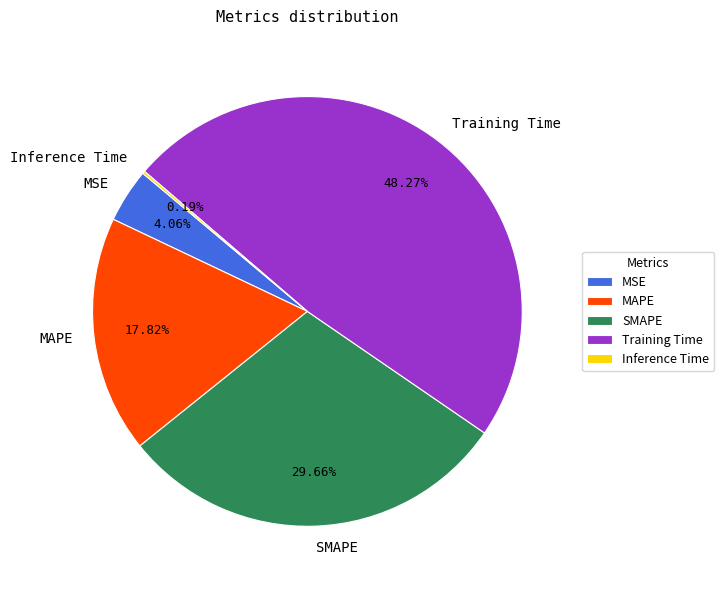

Which has a higher value, SMAPE or Training Time?

Training Time